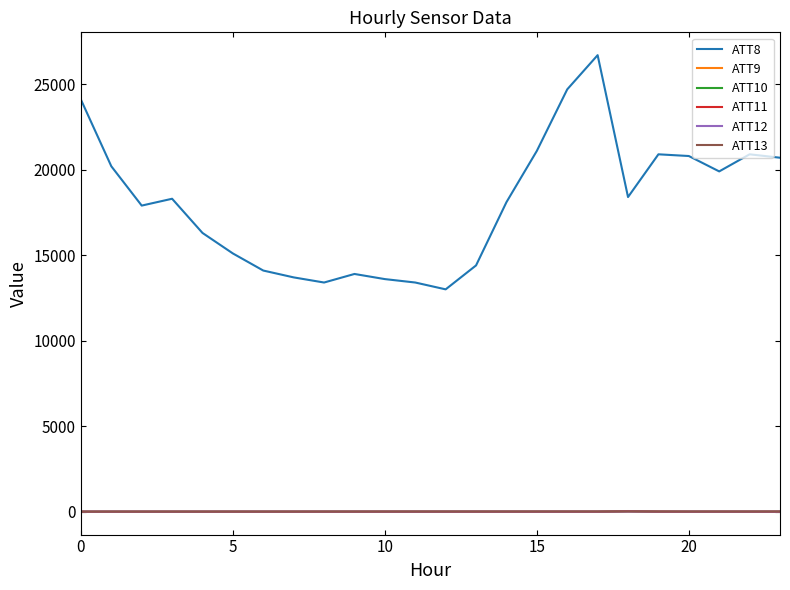

Which series has the largest total across all categories?

ATT8